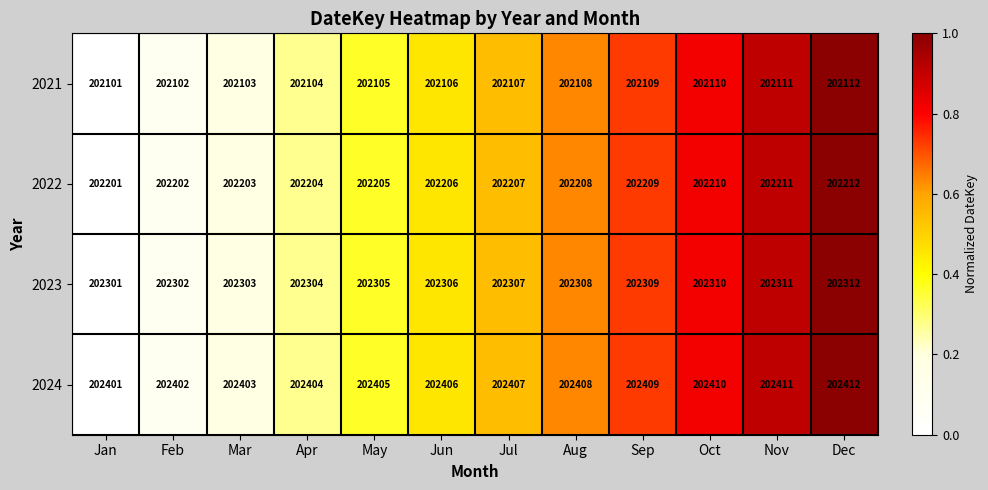

What is the highest value of the 2023 series?

202312